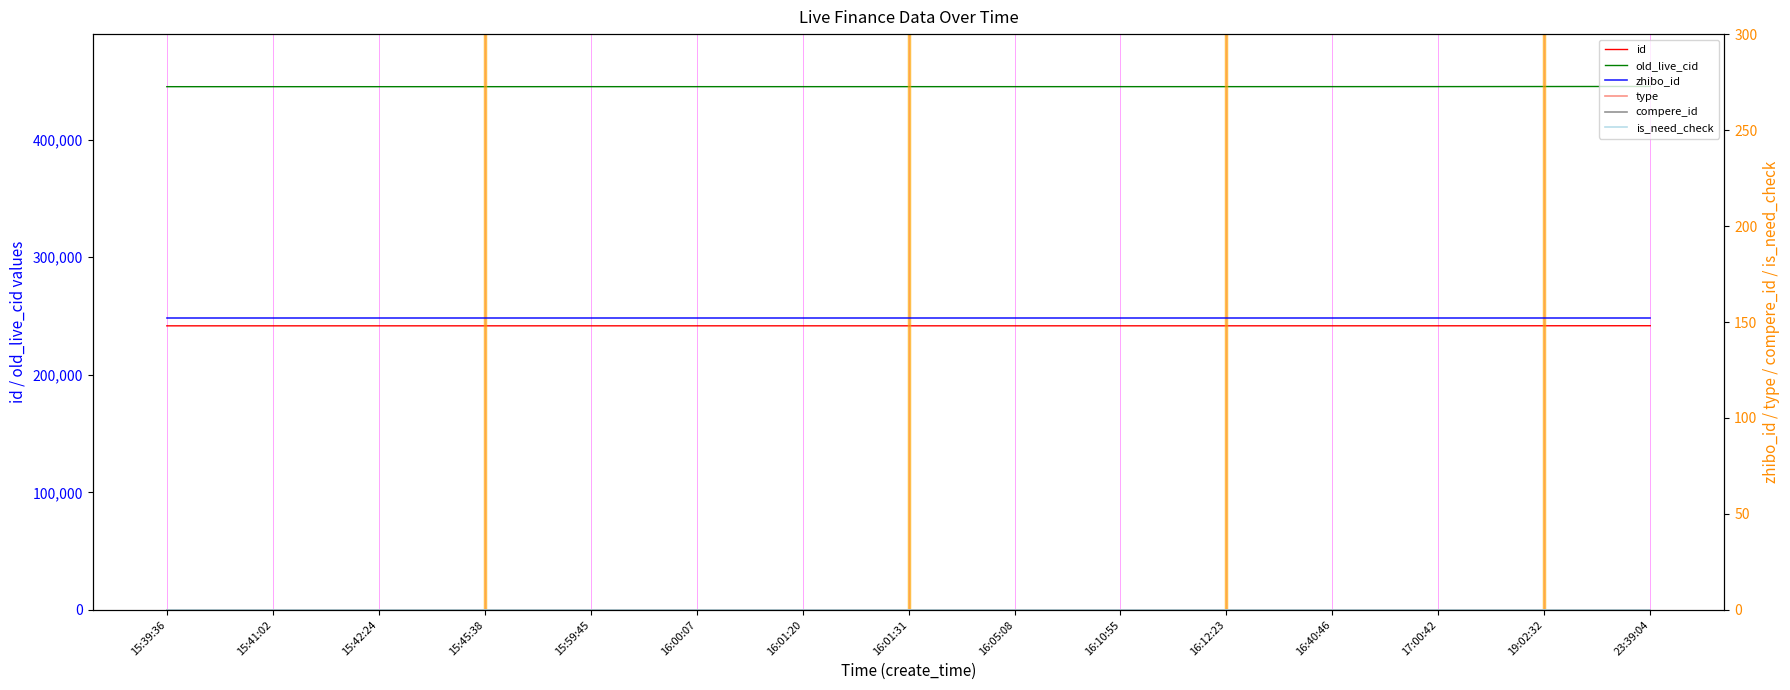

The value of old_live_cid at 23:39:04 is 445323. True or false?

True